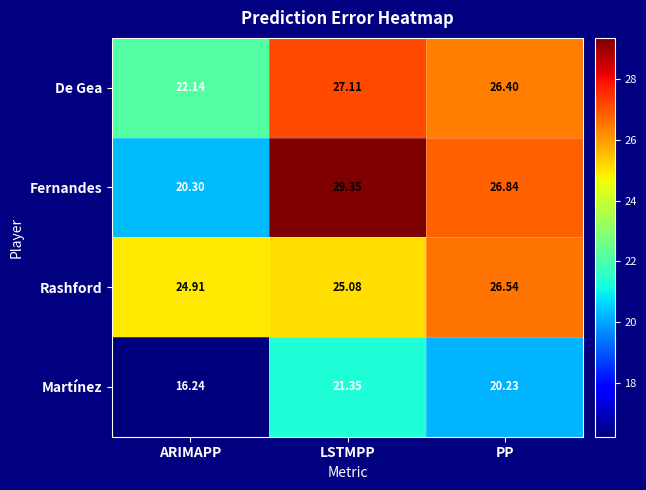

Which series changed the most between LSTMPP and PP?

Fernandes